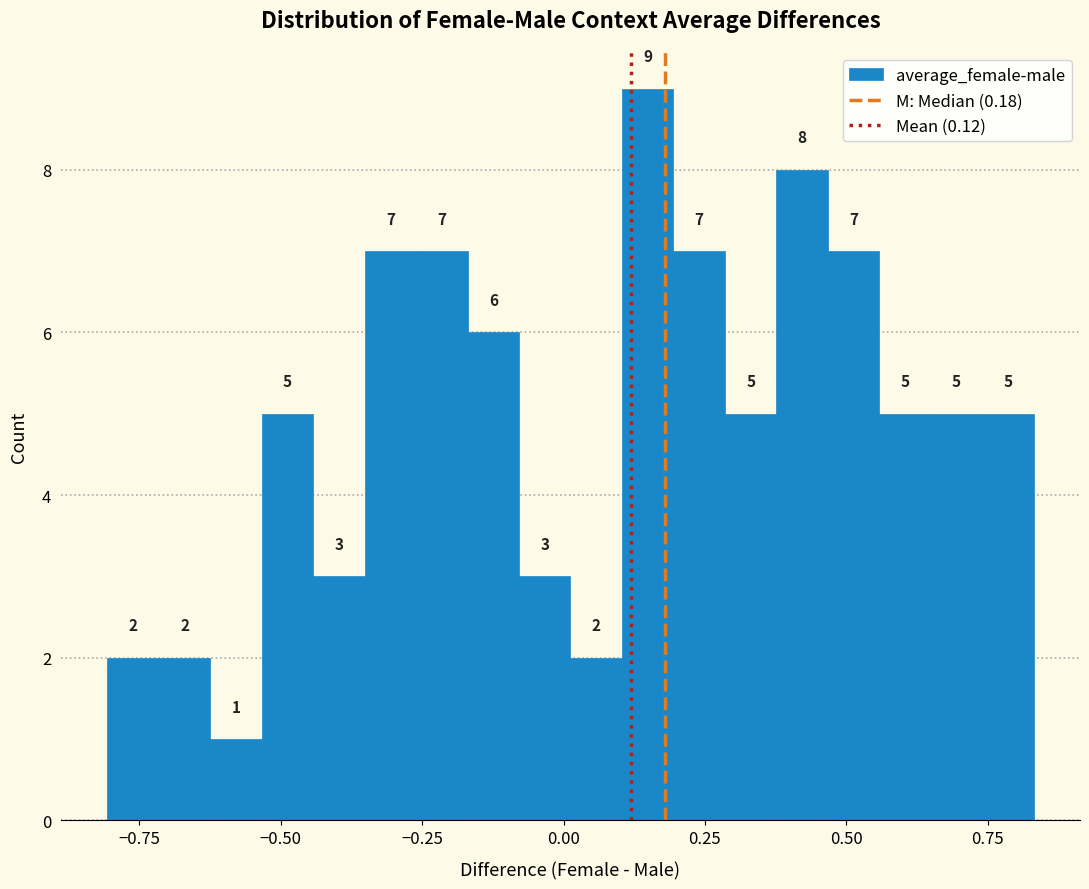

Around what value on the x-axis is the tallest bar? Give the approximate position of its centre, as read against the axis.

0.15